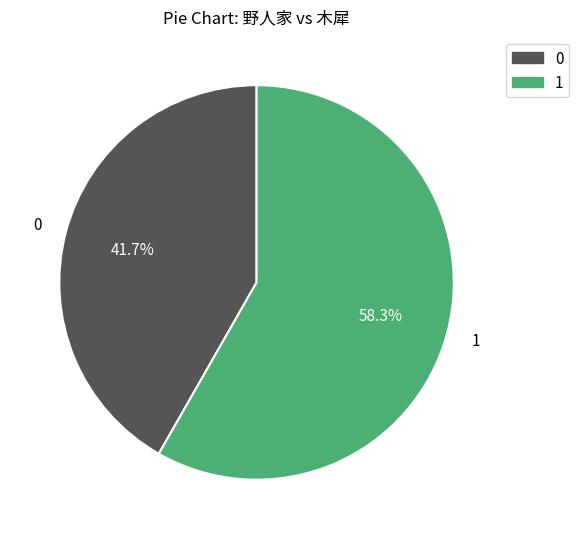

Is there a majority slice in this chart?

Yes